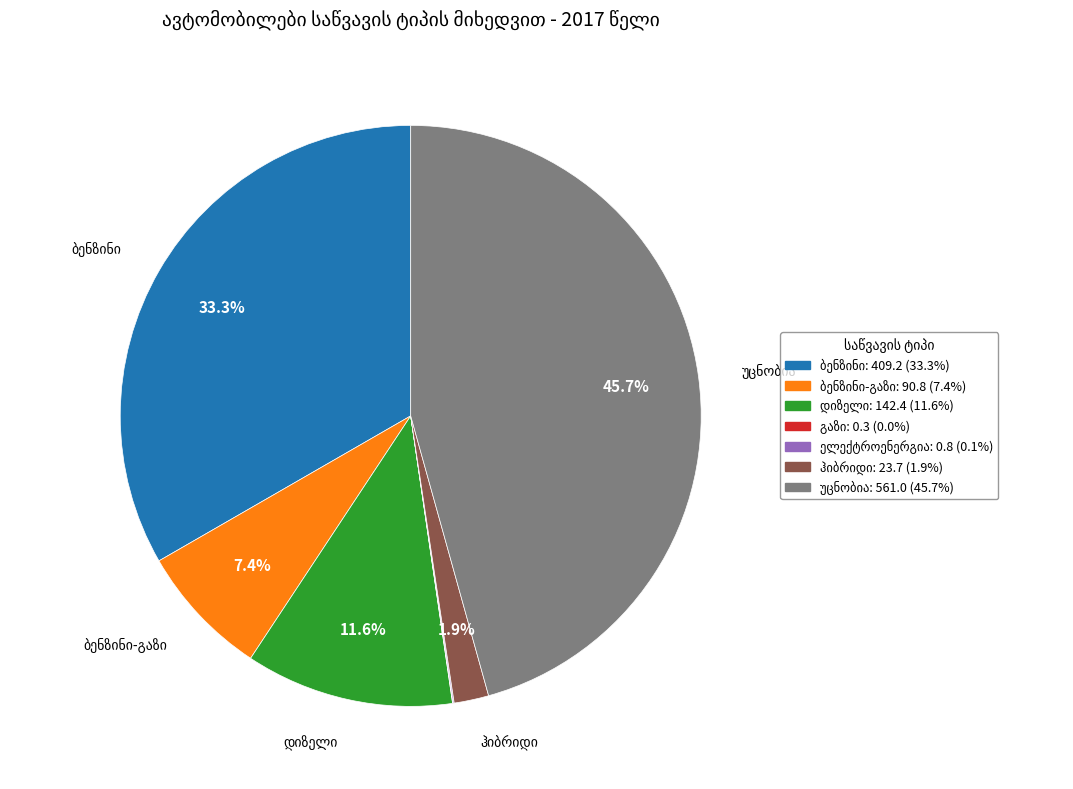

Does any single category account for the majority?

No